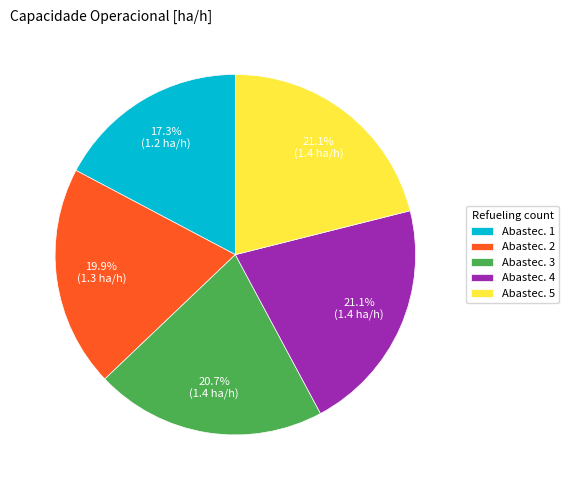

Which slice is the smallest?

Abastec. 1